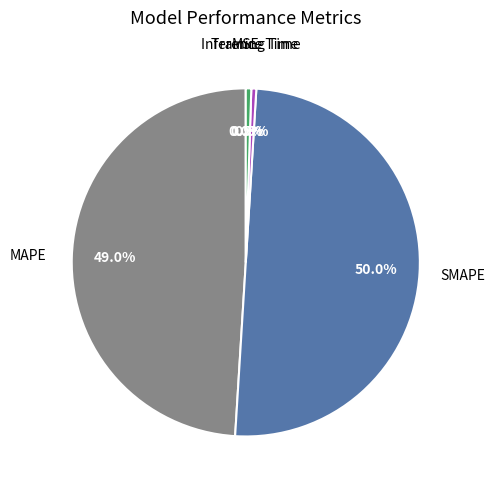

How many slices are in this pie chart?

5